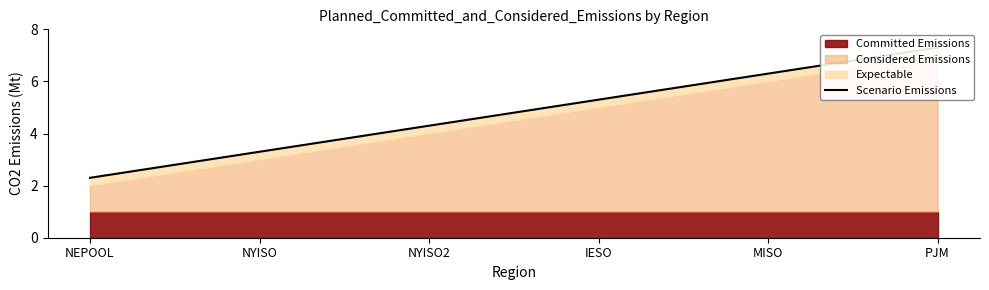

True or false: the data has more than 1 interior local peaks.

False